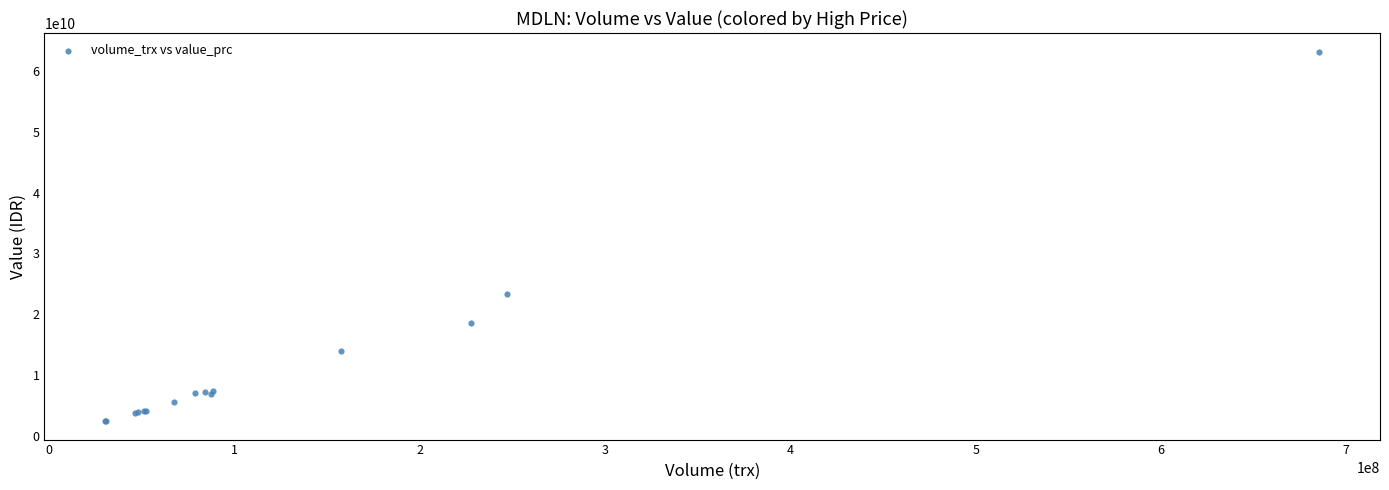

What Y value in the scatter plot is closest to 32811349150?

23256187800